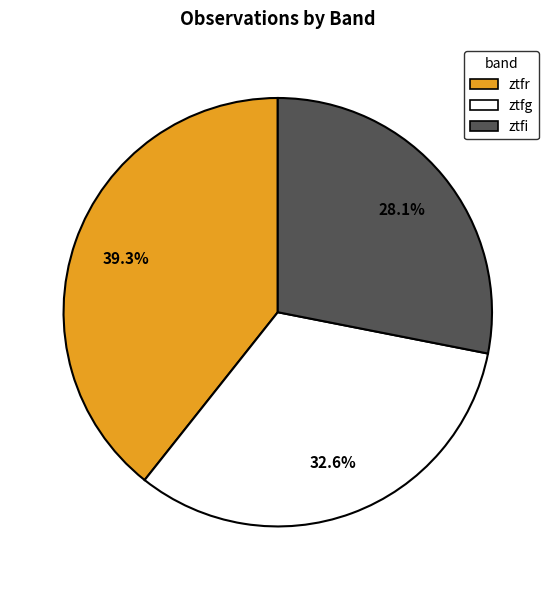

Count the number of slices in the pie.

3